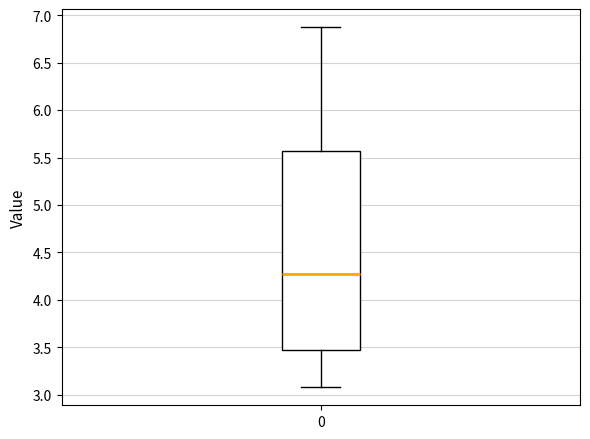

Where is the lower edge of the box at x = 0 on the y-axis? The values are not printed on the chart, so give them approximately, as read against the axis.

3.45